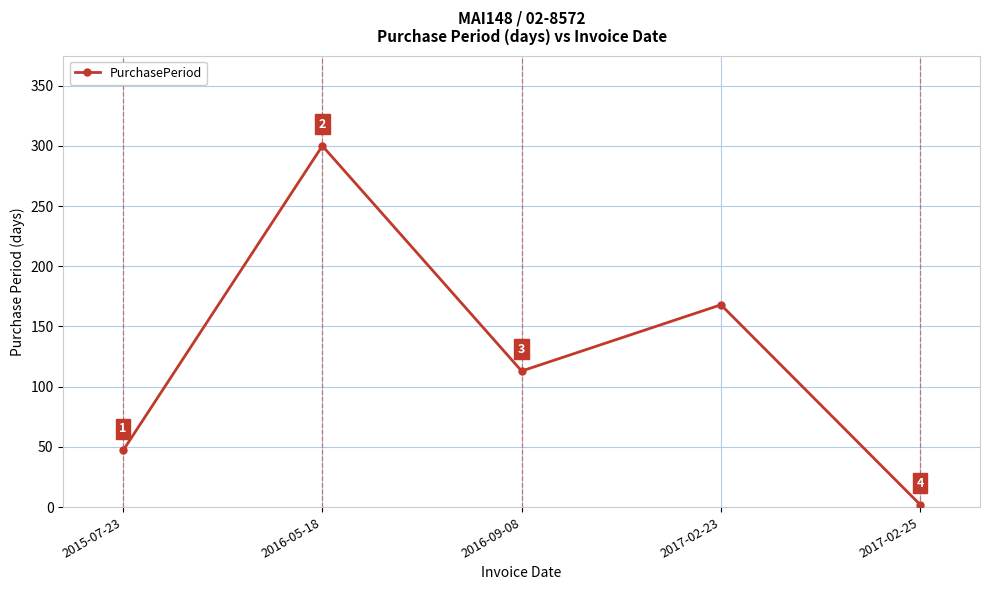

Approximately how many times larger is the value at 2016-09-08 compared to 2015-07-23?

2.4